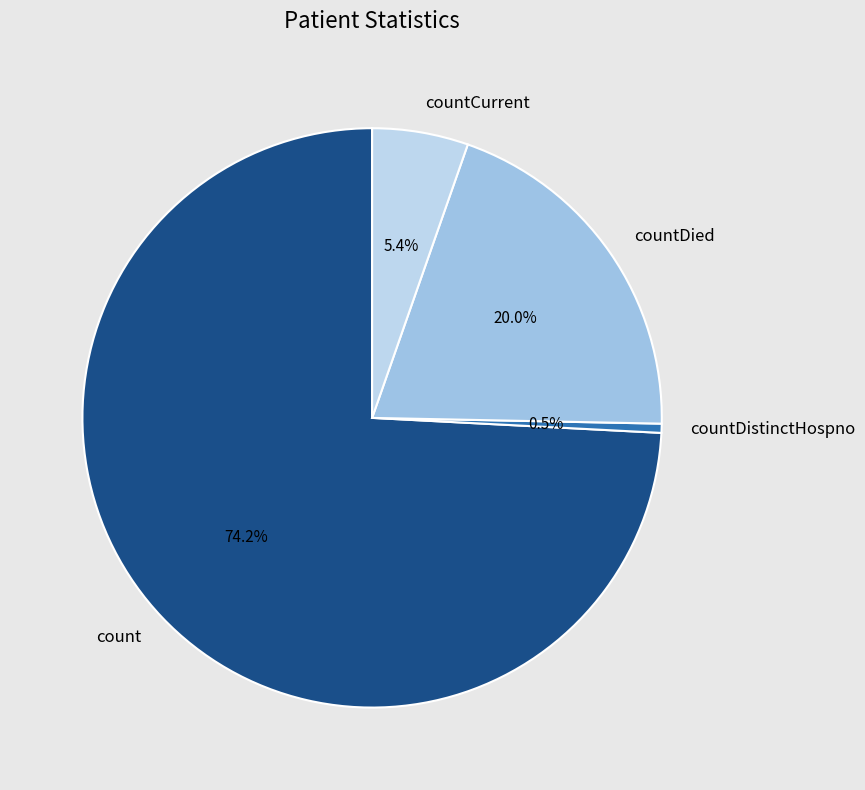

Is countDied the majority of the pie?

No